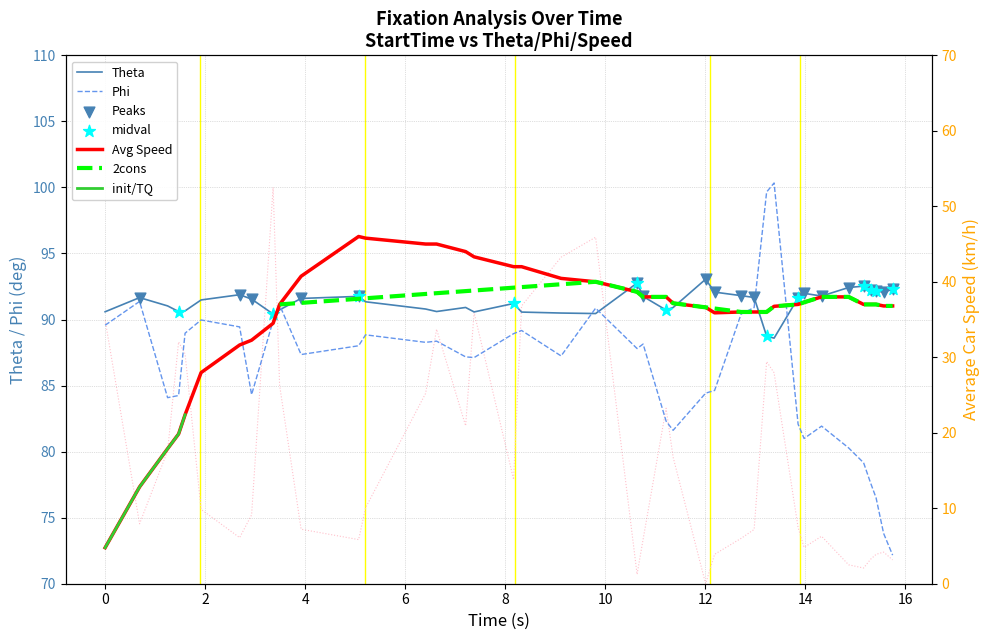

Which series reaches the maximum Y coordinate?

Phi